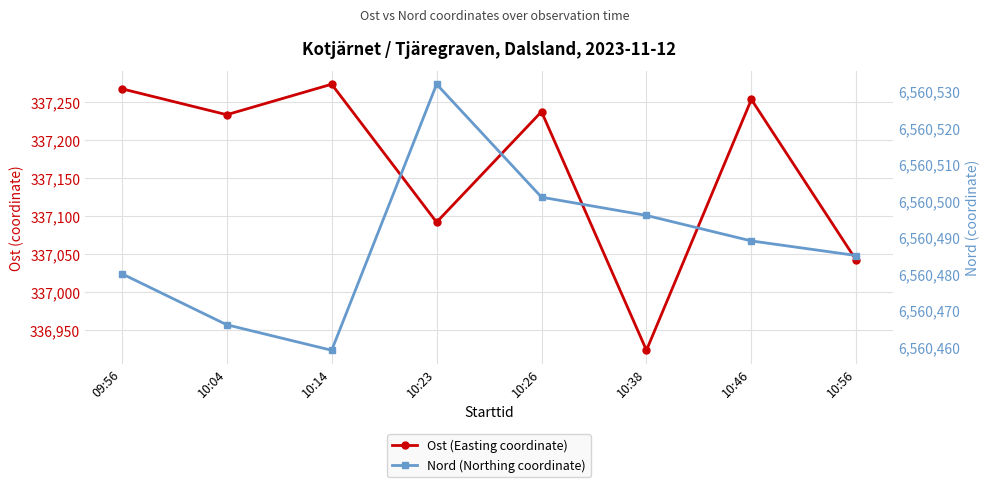

Is it true that Nord (Northing coordinate) equals 2599755 at 10:04?

False